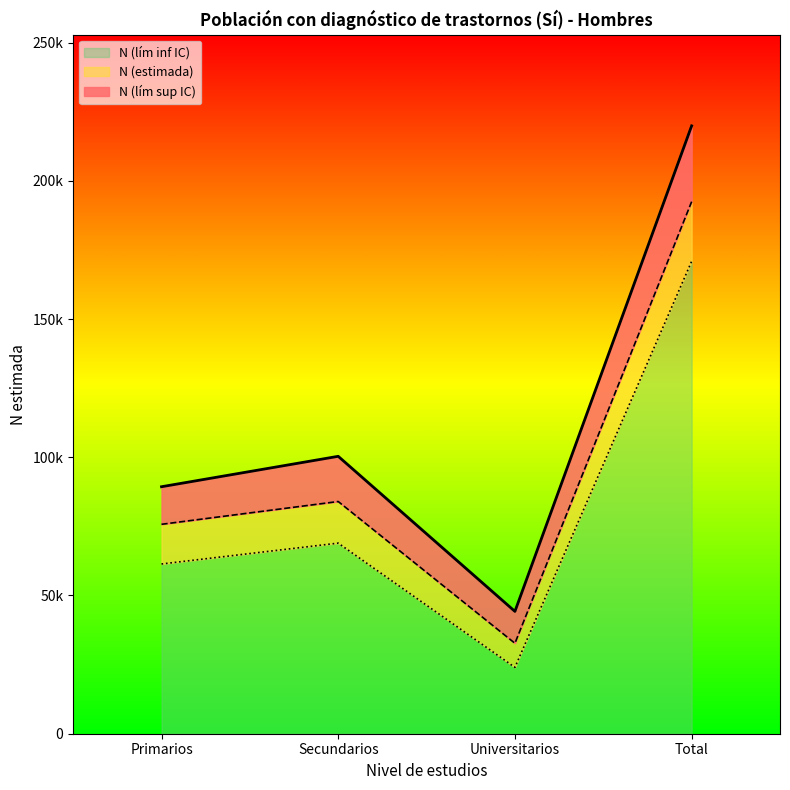

Where does the N (lím inf IC) series first go above 68943?

Total